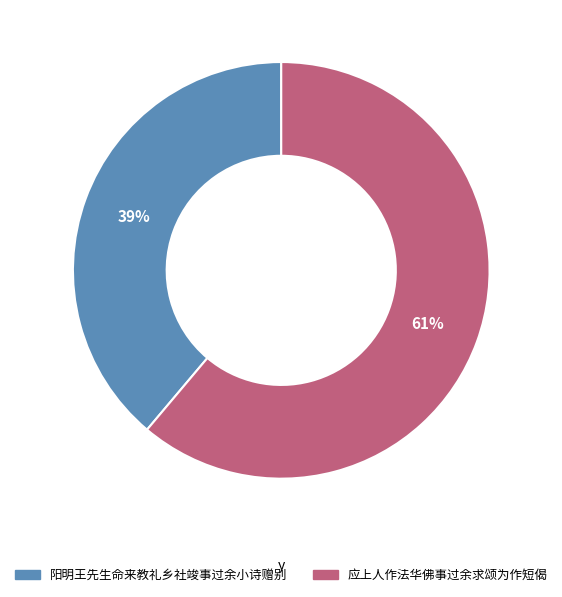

To the nearest percent, what percentage of the pie is 阳明王先生命来教礼乡社竣事过余小诗赠别?

39%